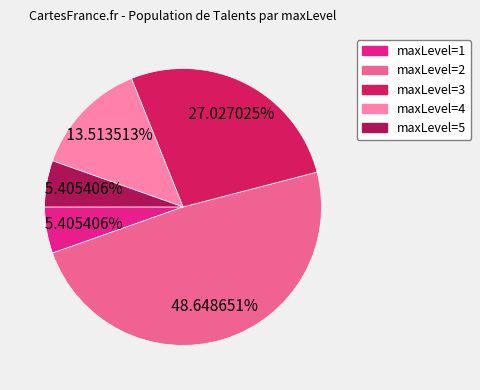

What is the ratio of the value at maxLevel=2 to the value at maxLevel=4?

3.6